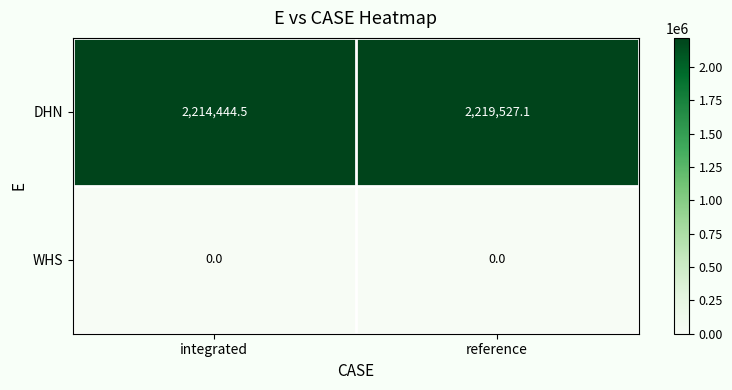

Reading left to right, transcribe all the data shown in this chart.

DHN: 2214444.5	2219527.1
WHS: 0.0	0.0